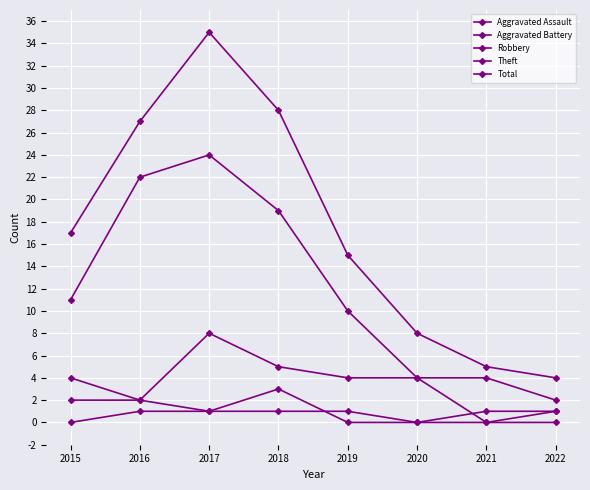

How many data points in Total are less than 17?

4